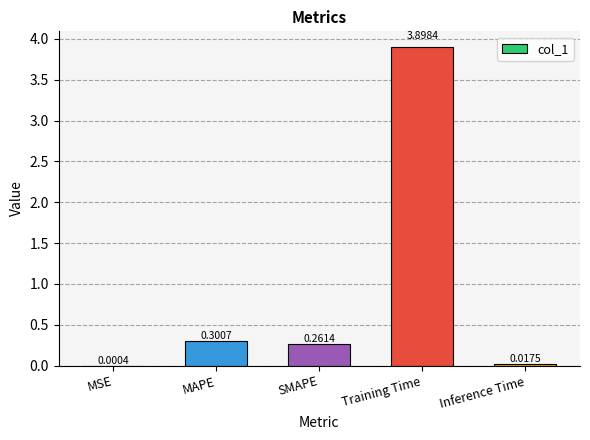

Which has a higher value, Inference Time or MSE?

Inference Time